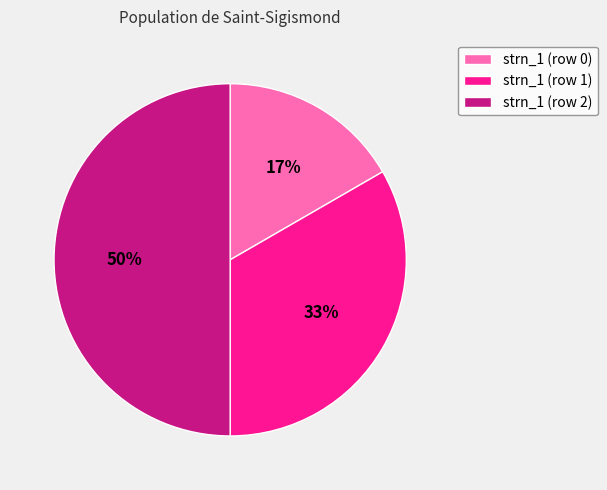

Which slice is the largest?

strn_1 (row 2)